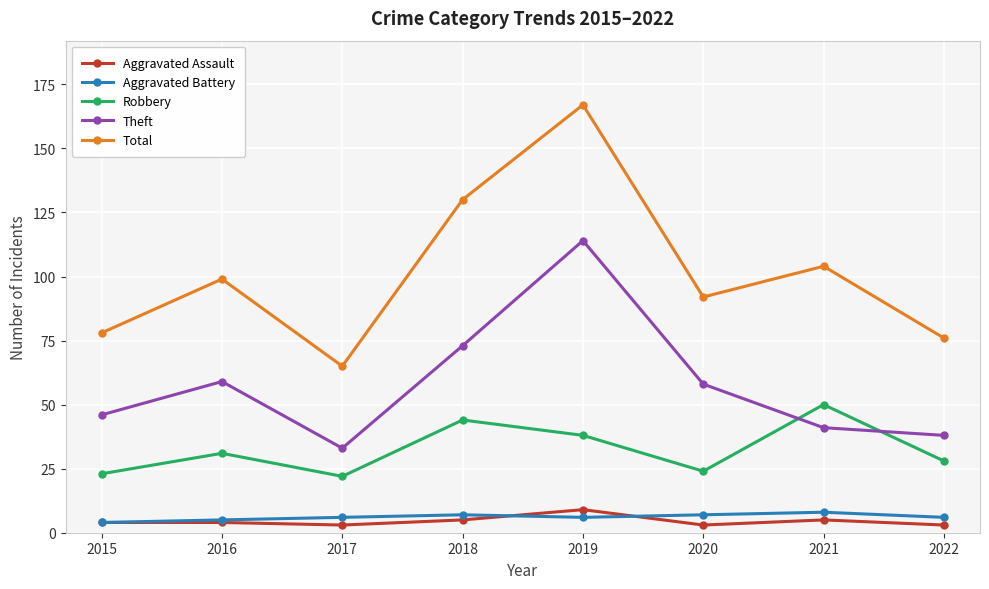

What are all the series names shown in the legend?

Aggravated Assault, Aggravated Battery, Robbery, Theft, Total